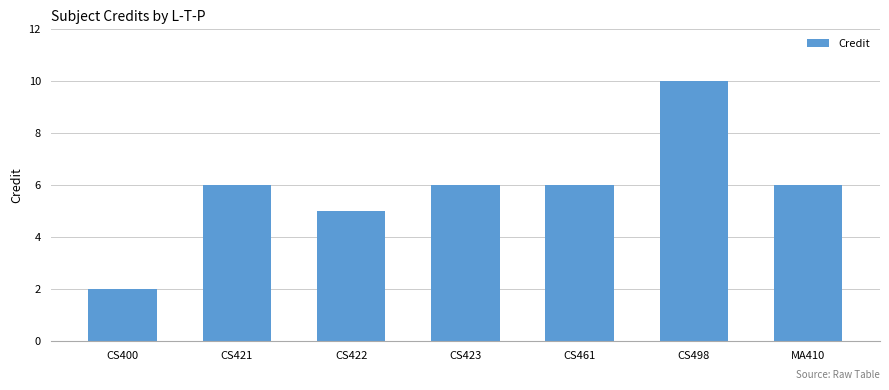

Count the number of data series in this chart.

1